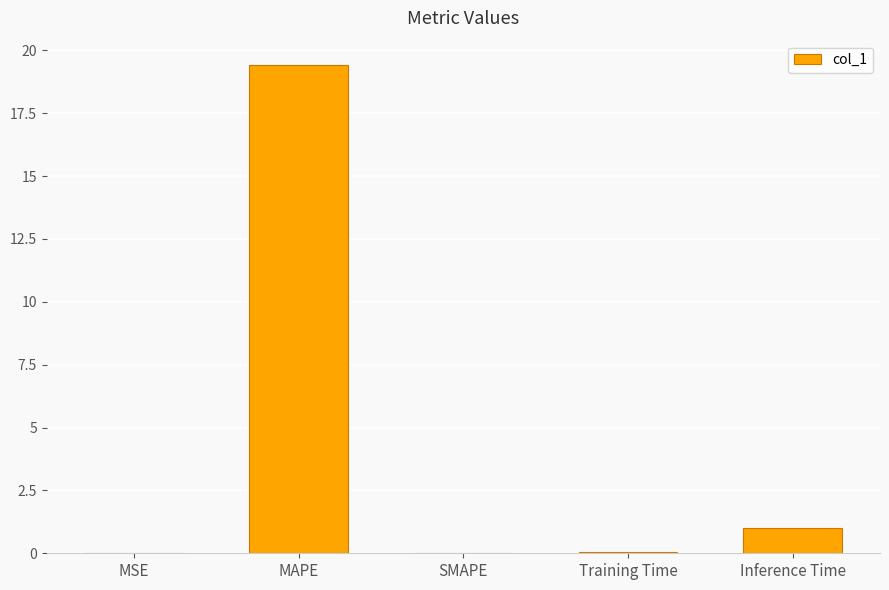

Where is the data nearest to the value 9?

Inference Time